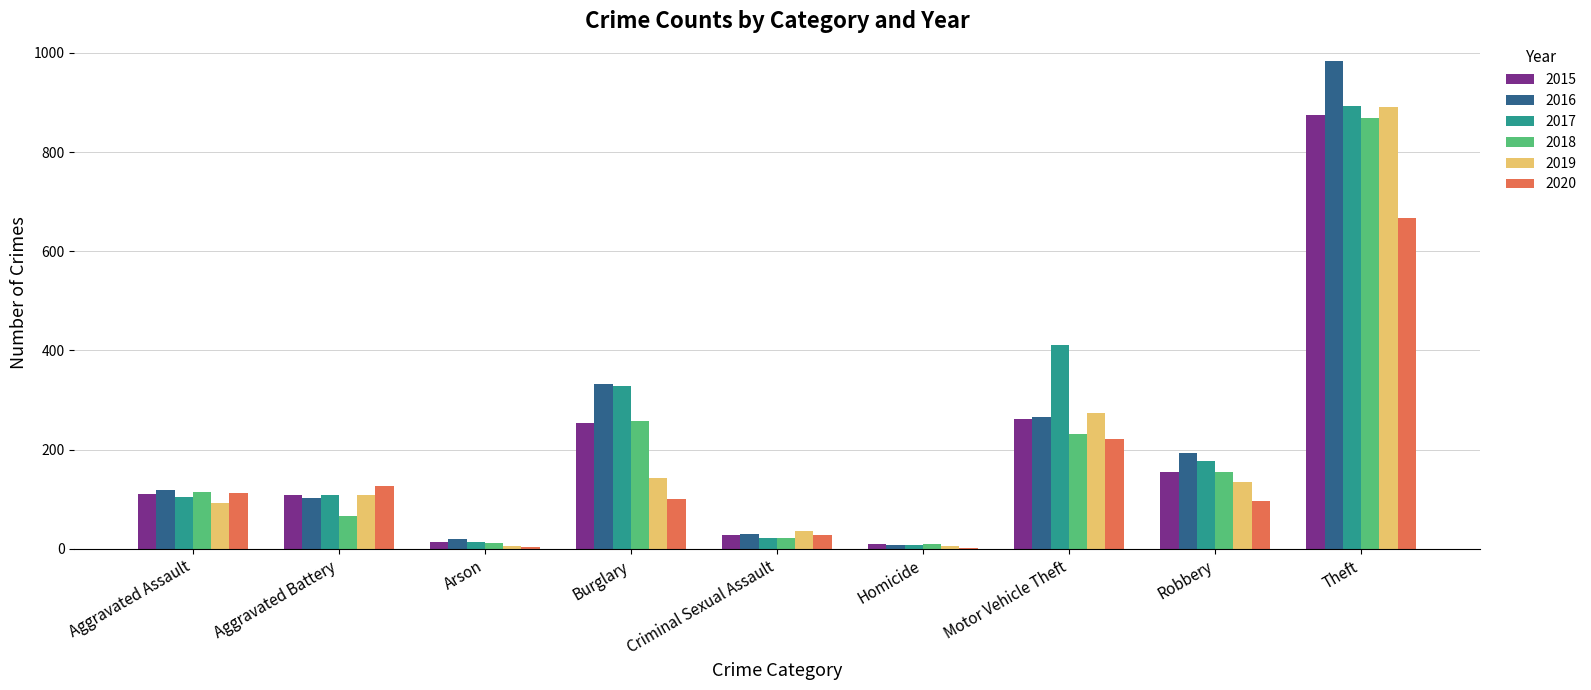

Where is 2018 nearest to the value 439?

Burglary